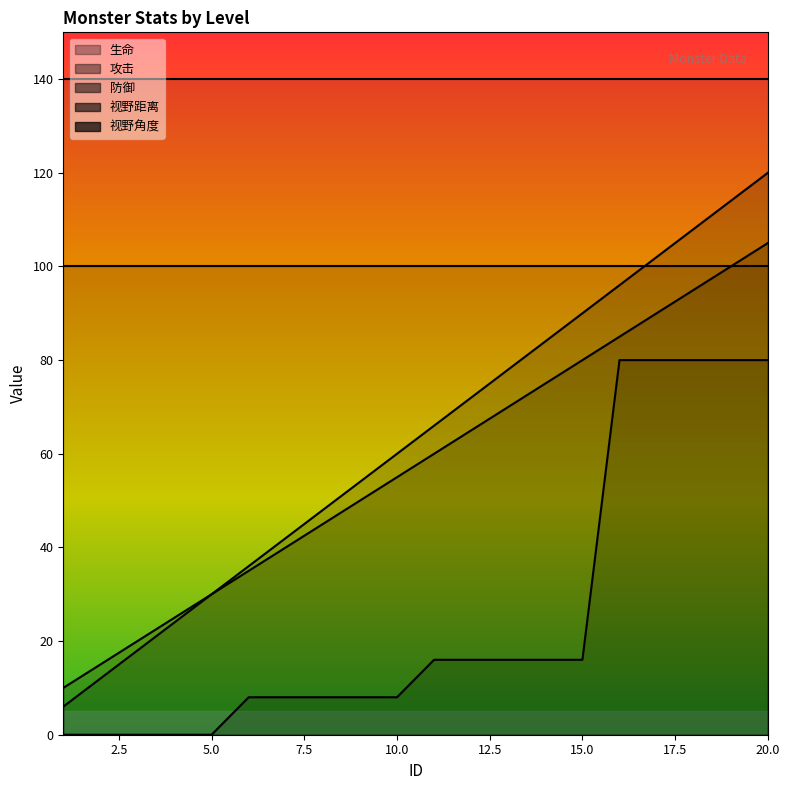

The 攻击 series shows 120 at 20. True or false?

True